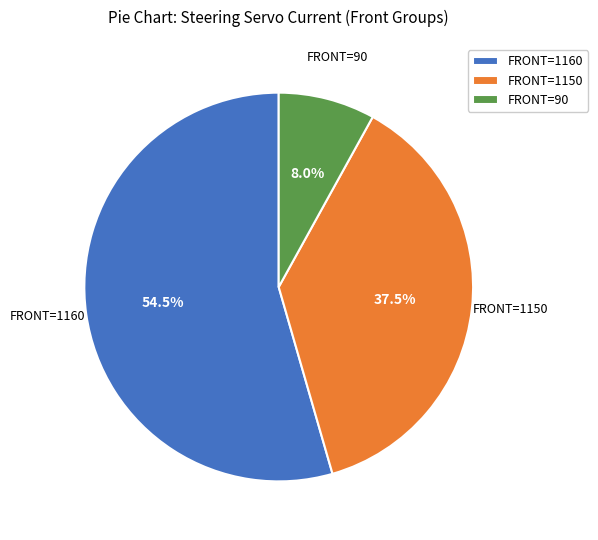

What is the majority slice?

FRONT=1160